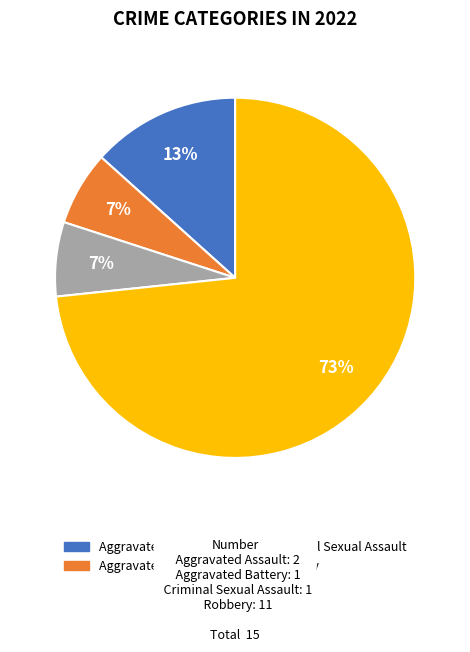

To the nearest percent, what is the average slice percentage?

25%